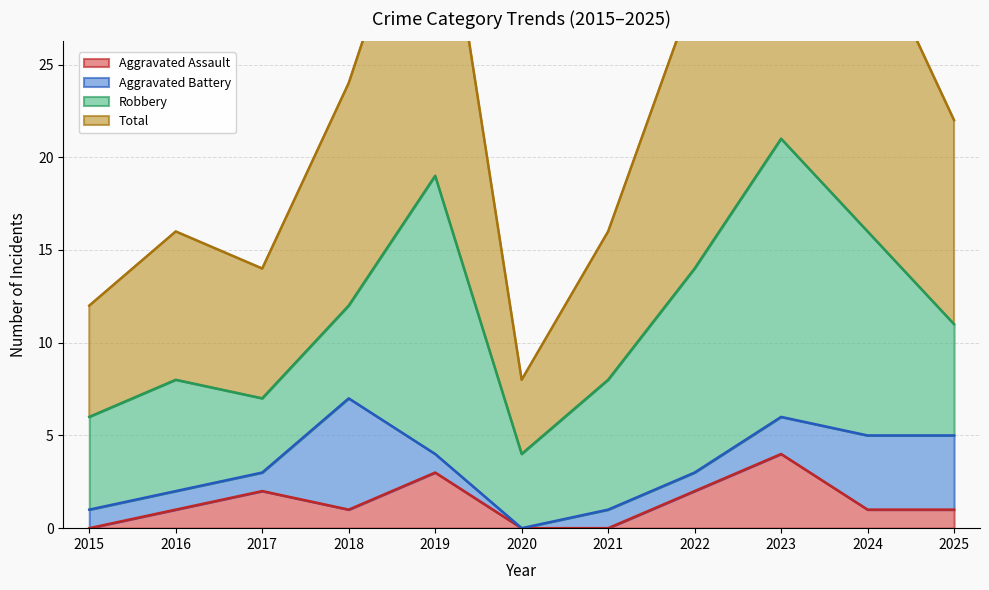

What is the highest value of the Aggravated Assault series?

4